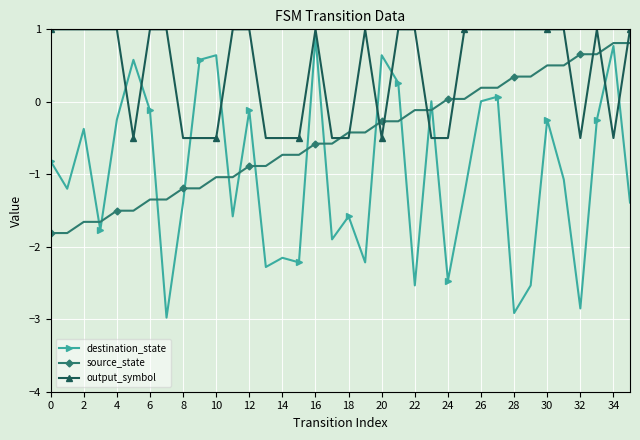

Which series has the largest total across all categories?

output_symbol